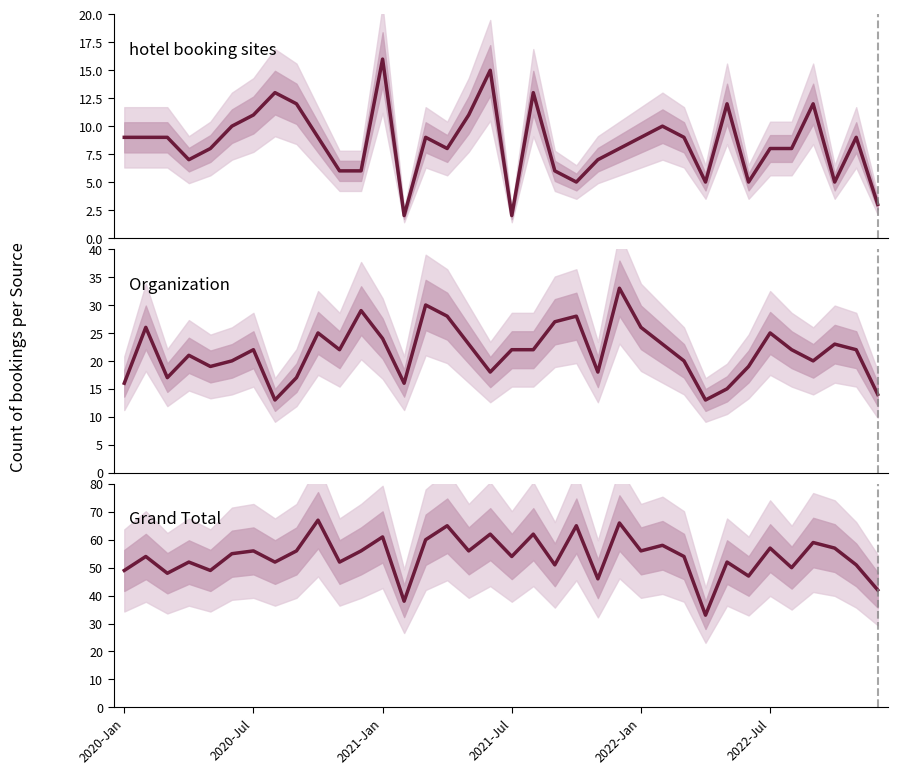

What is the sum of the Organization values at 19 and 13?

38